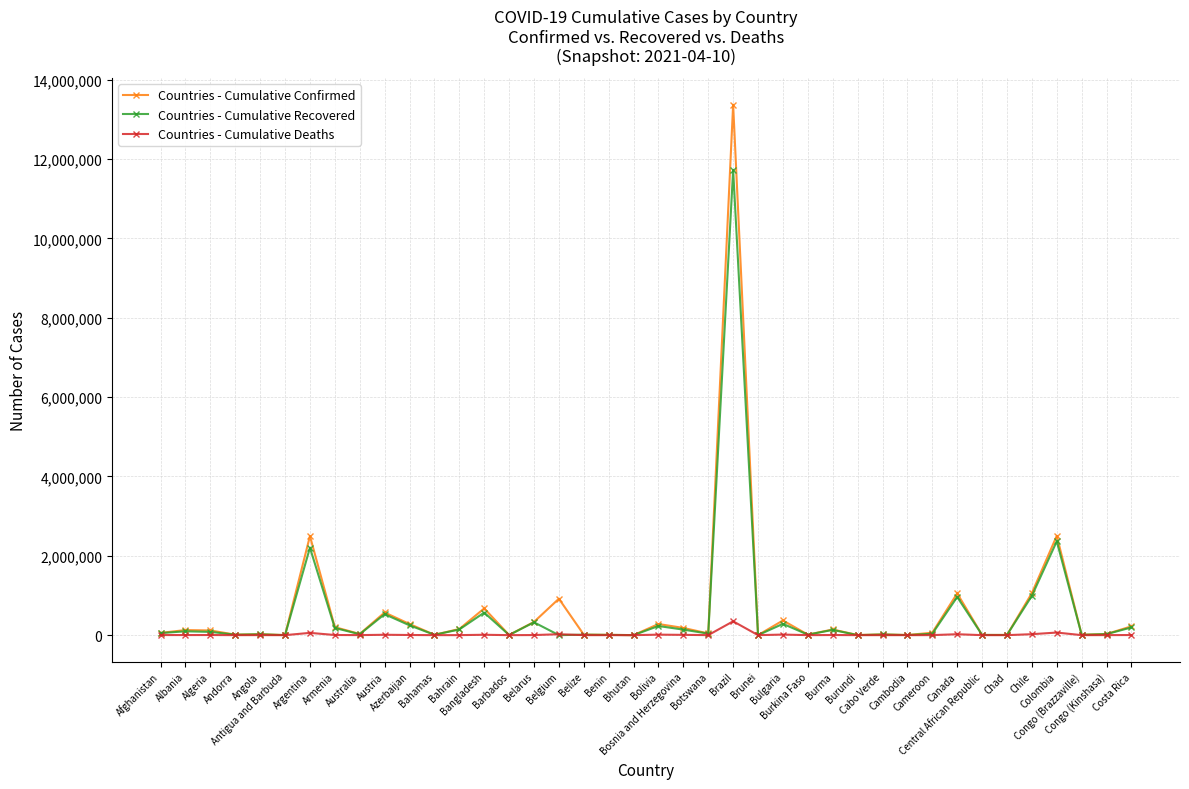

Is this an area chart (filled region under the line)?

No